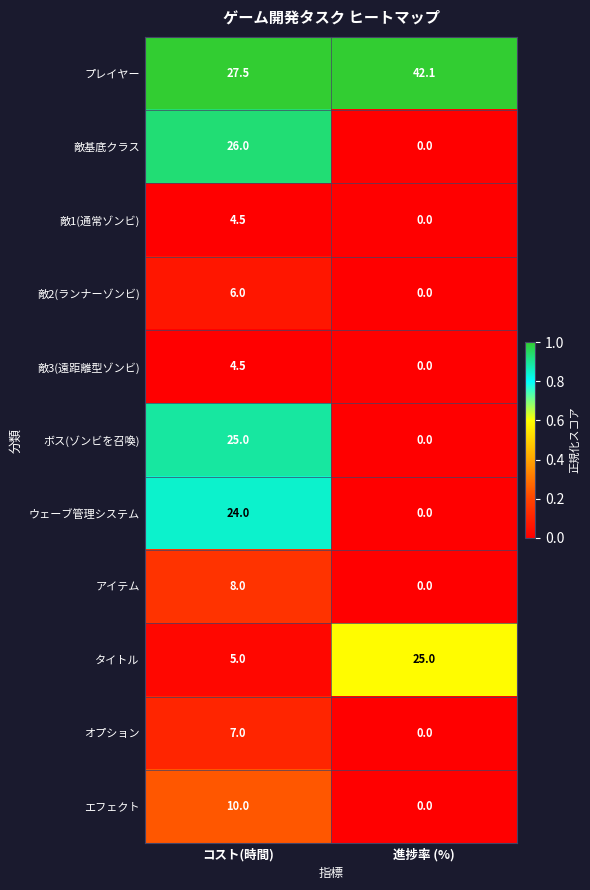

Reading left to right, extract all data points from this chart.

プレイヤー: 27.5	42.1
敵基底クラス: 26.0	0.0
敵1(通常ゾンビ): 4.5	0.0
敵2(ランナーゾンビ): 6.0	0.0
敵3(遠距離型ゾンビ): 4.5	0.0
ボス(ゾンビを召喚): 25.0	0.0
ウェーブ管理システム: 24.0	0.0
アイテム: 8.0	0.0
タイトル: 5.0	25.0
オプション: 7.0	0.0
エフェクト: 10.0	0.0